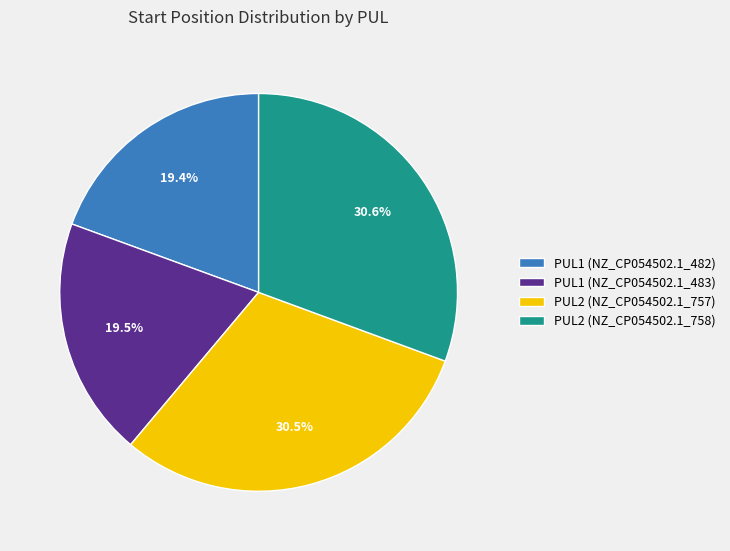

What portion of the pie excludes PUL1 (NZ_CP054502.1_482)?

80.6%